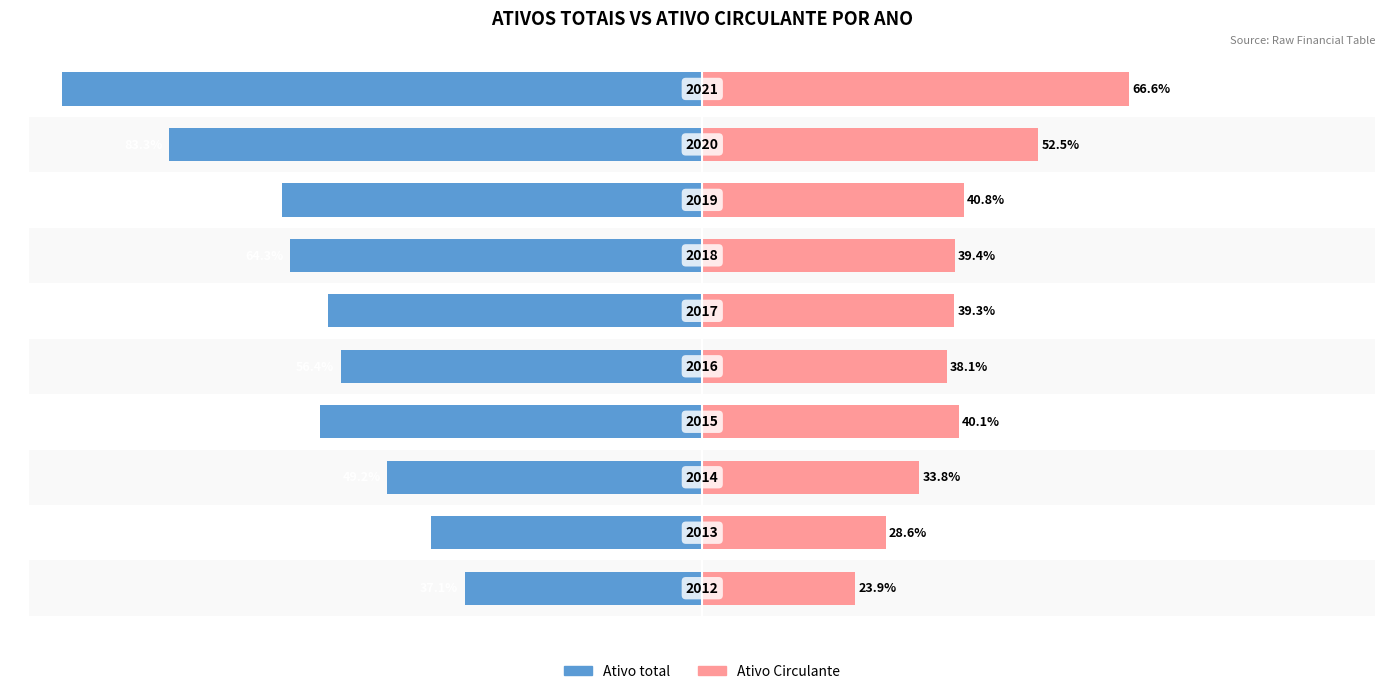

How many values in the Ativo total series are below -58?

6